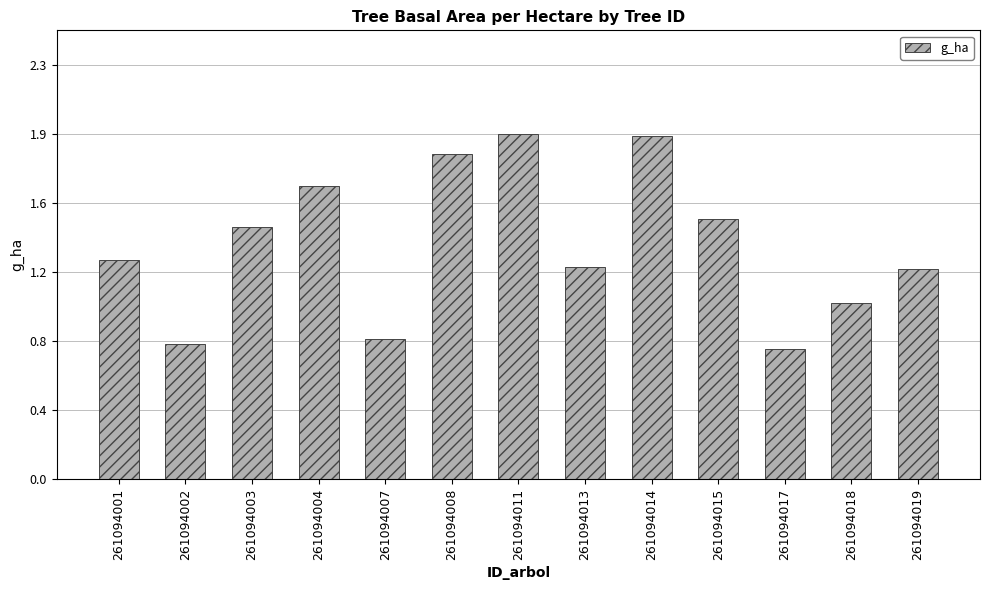

What is the sum of all values?

17.1